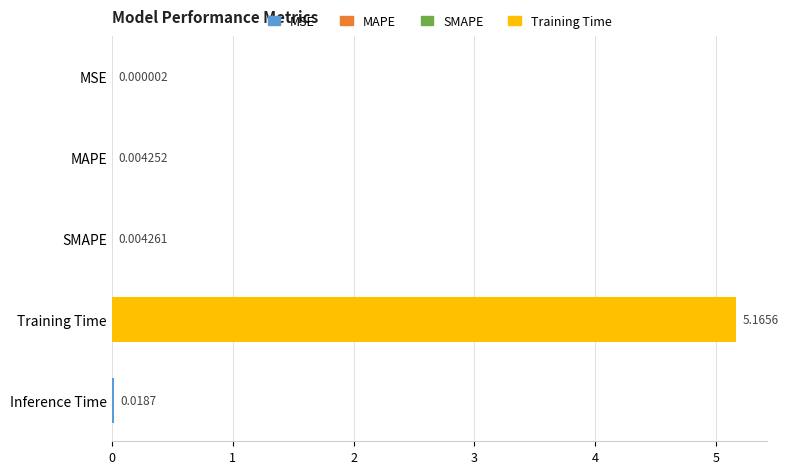

Which has a higher value, Inference Time or SMAPE?

Inference Time